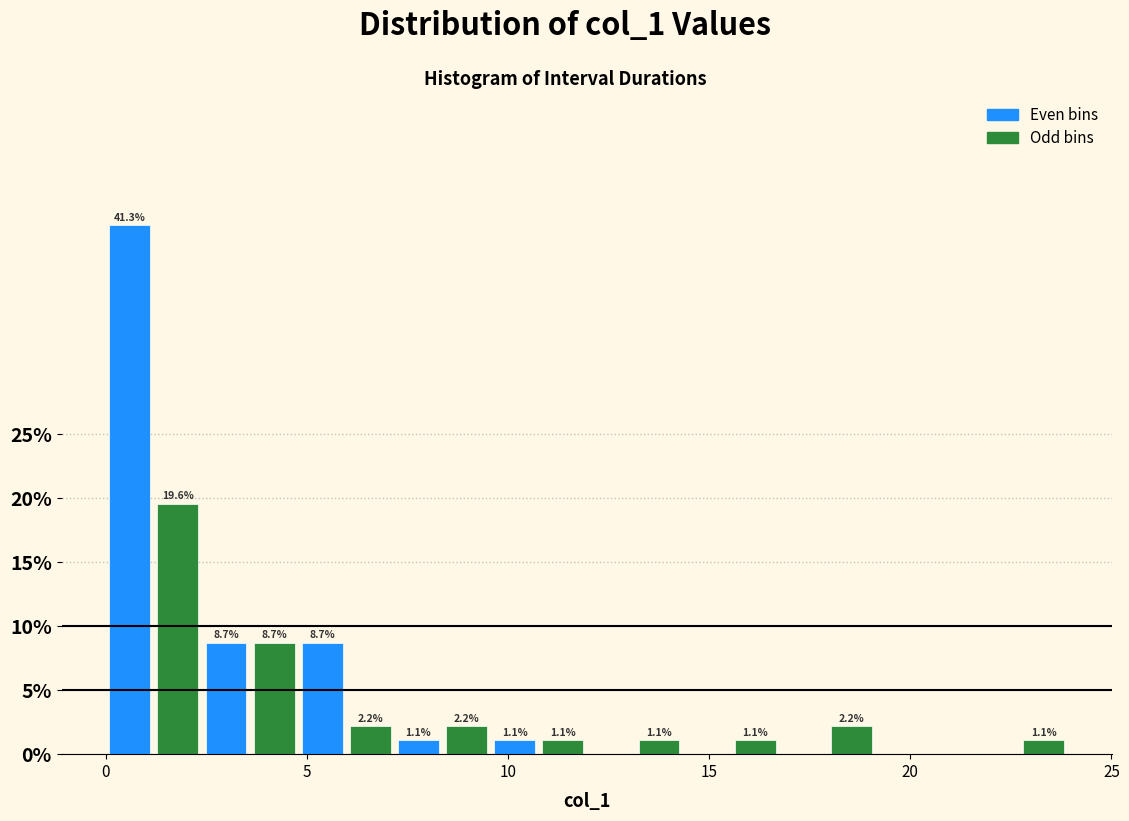

Read against the x-axis, roughly where is the centre of the tallest bar?

0.5